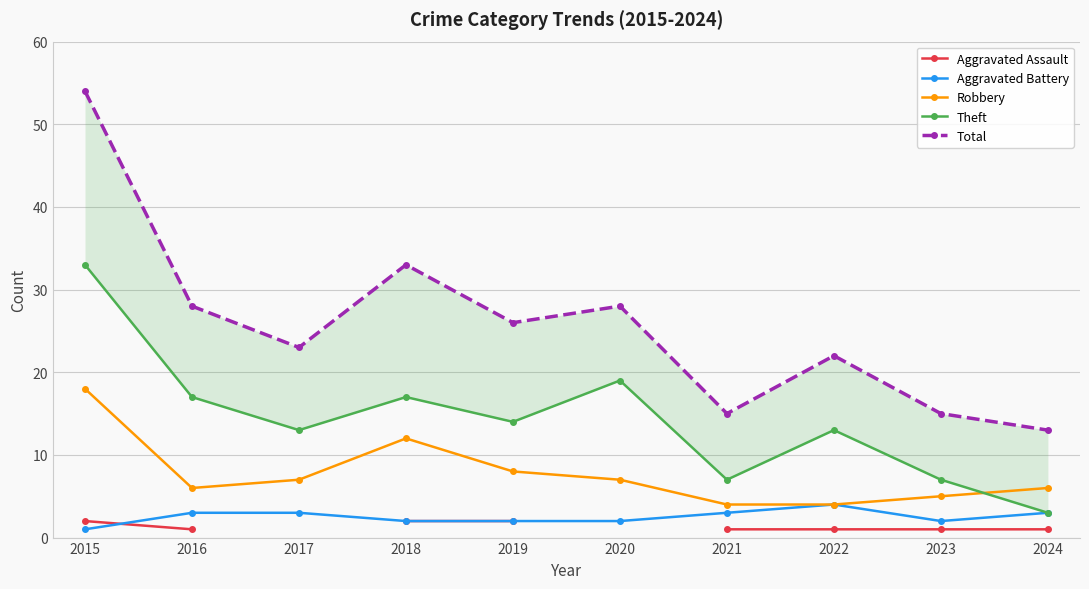

Where does the Total series first go above 26?

2015